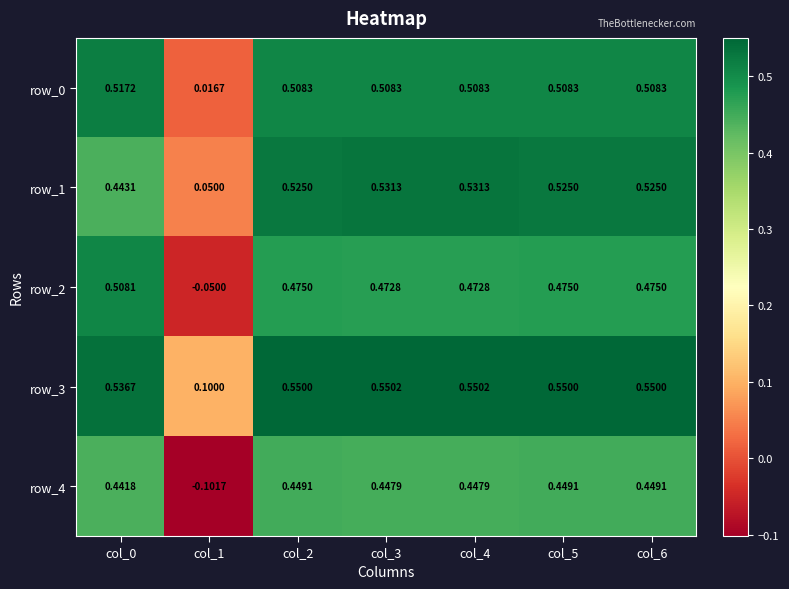

Count the number of data series in this chart.

5